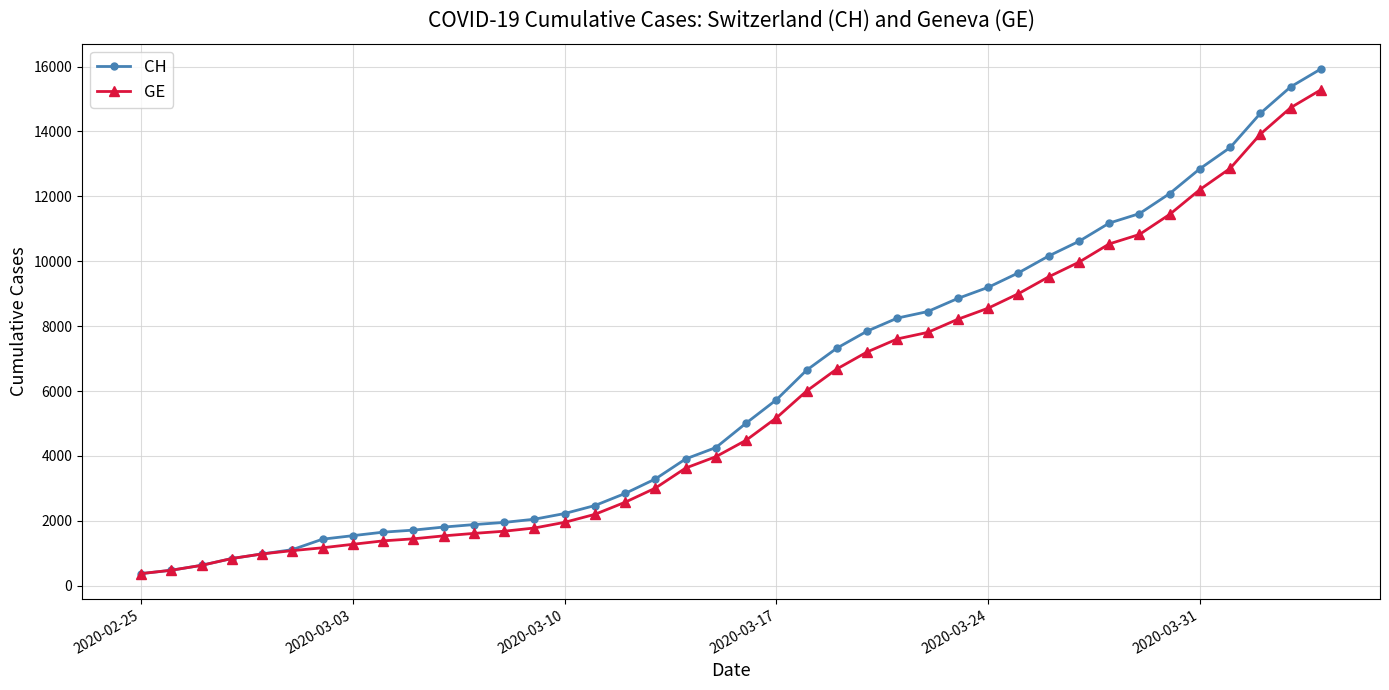

What is the maximum value for CH?

15926